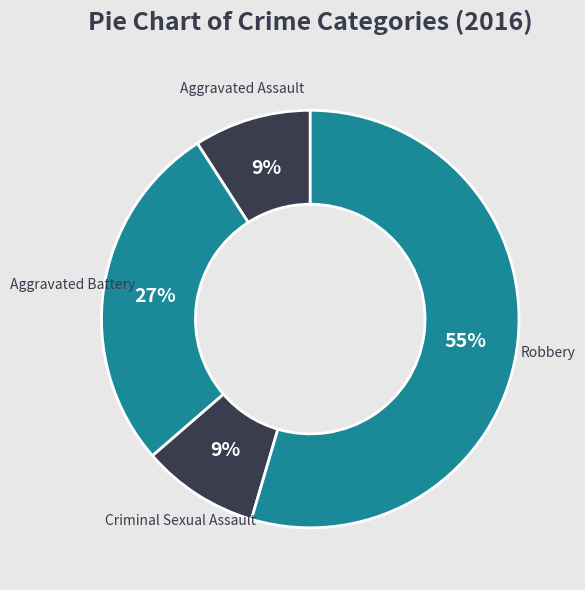

Is it true that Criminal Sexual Assault is 9% of the pie?

True